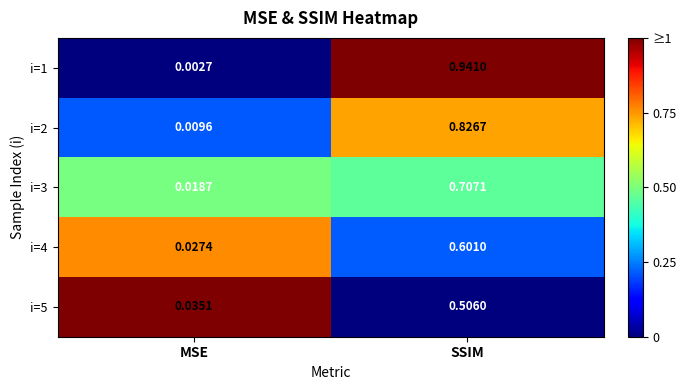

Which category has the highest value in the i=5 series?

SSIM